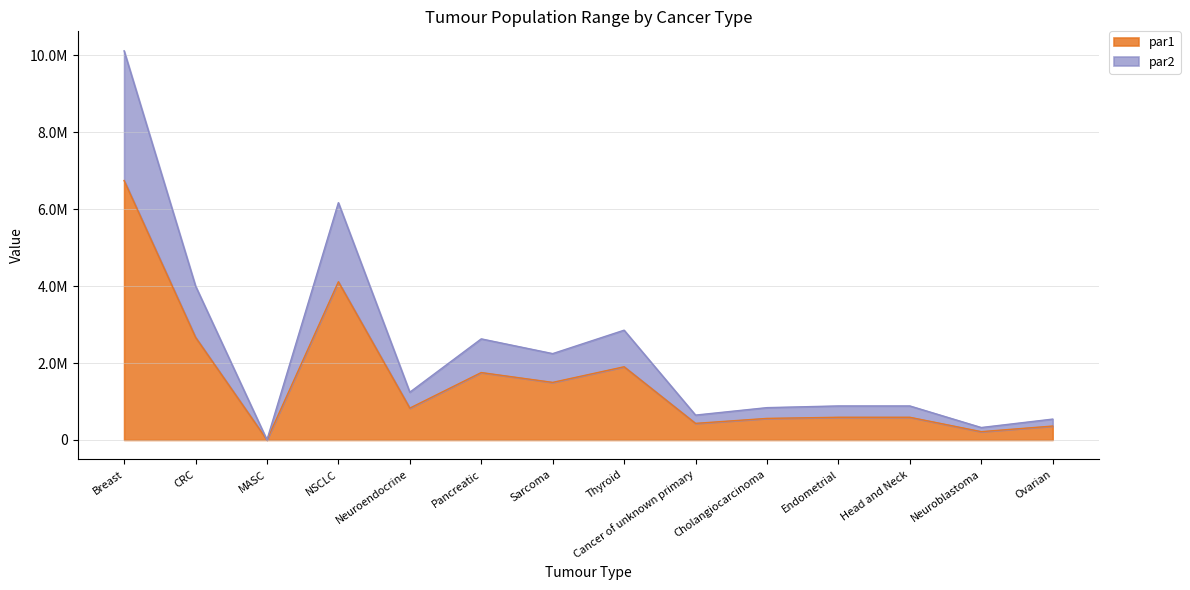

What is the sum of the par1 values at Neuroendocrine and Neuroblastoma?

1042649.6